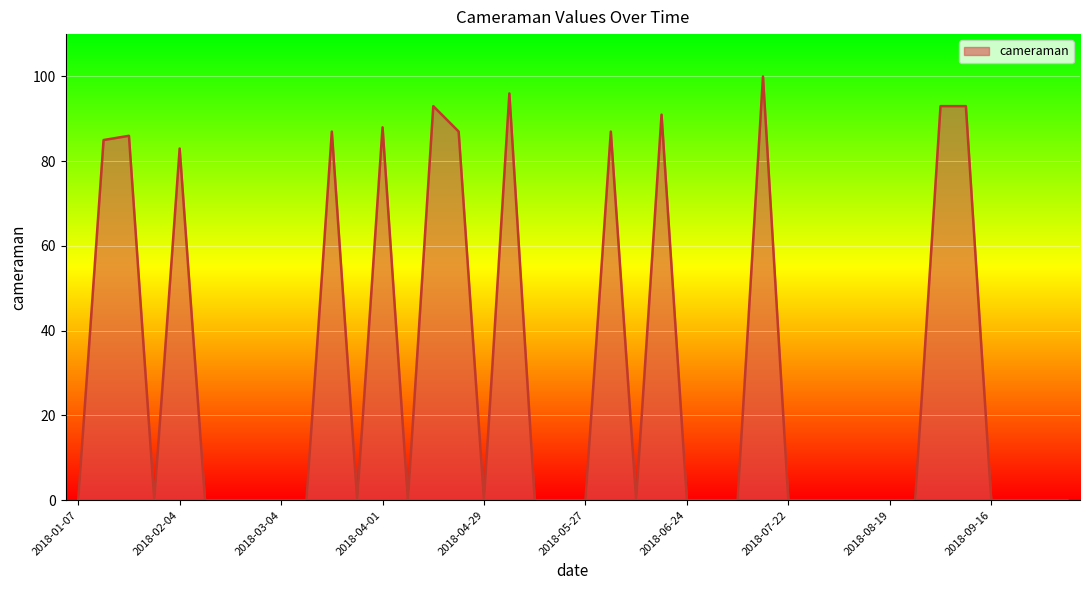

What is the maximum value shown in the chart?

100